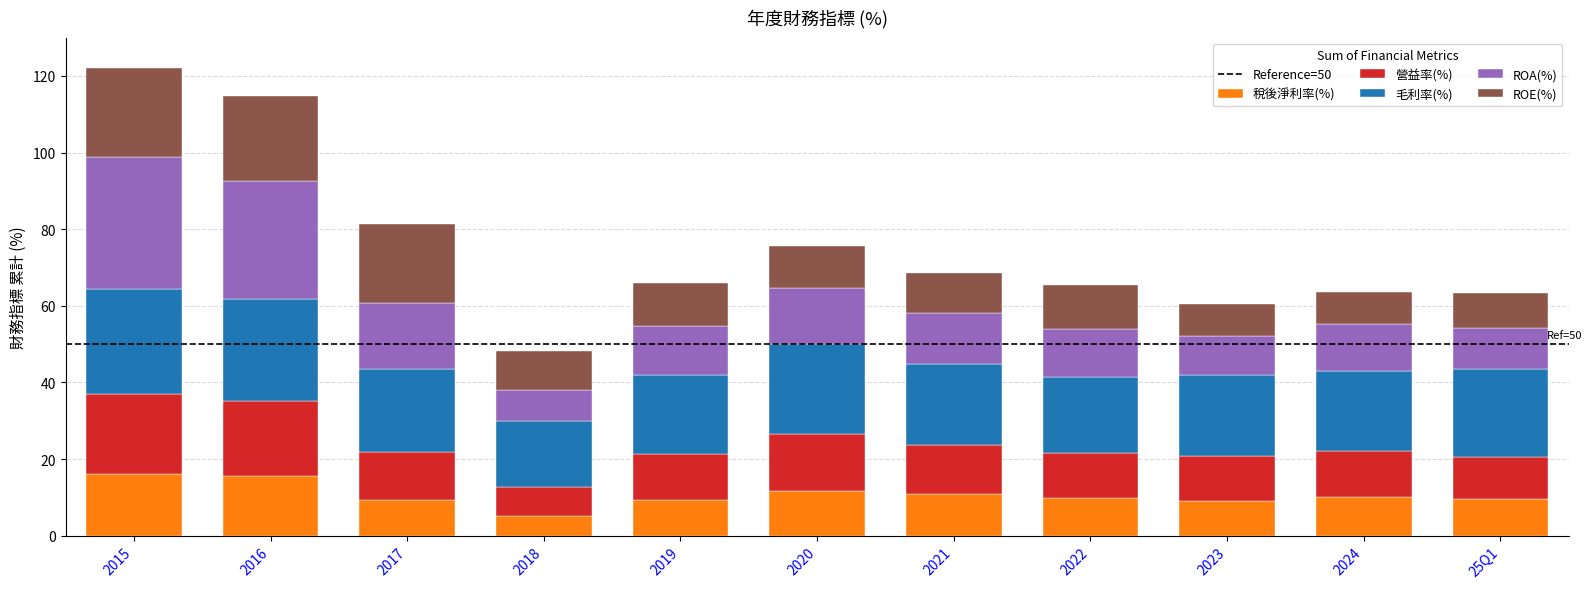

How many data points does each series have?

11